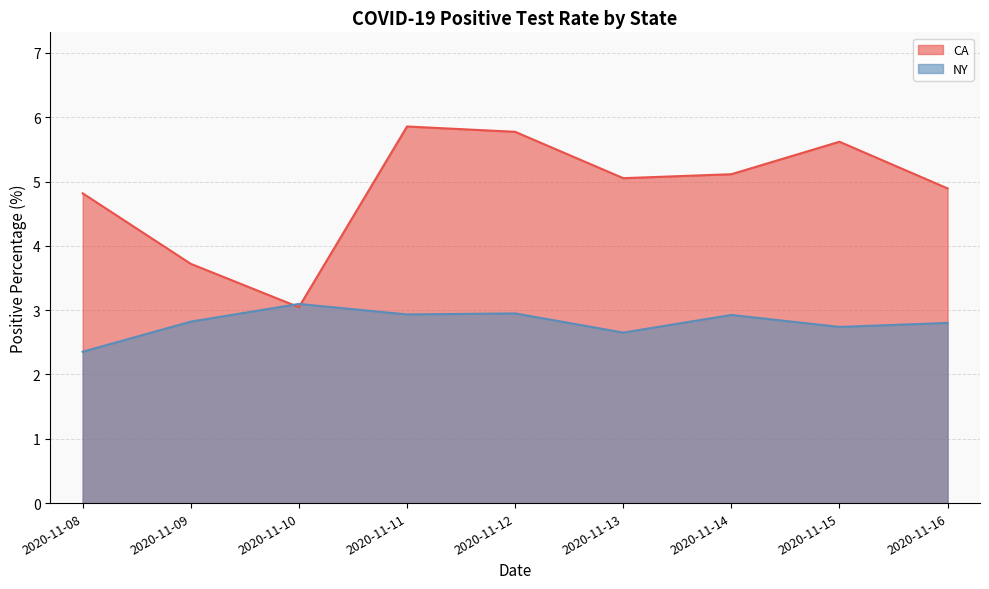

At 2020-11-13, list the series in order from smallest to largest.

state_NY_positivePercentage_mean, state_CA_positivePercentage_mean